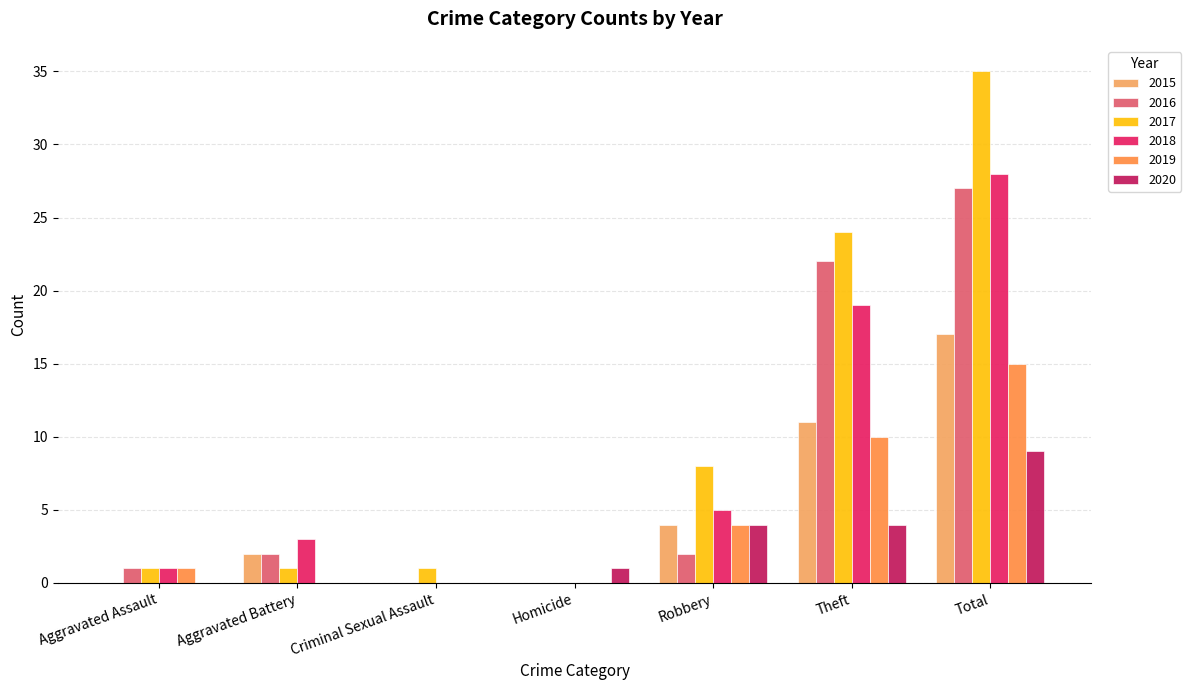

How many groups of bars are there?

7